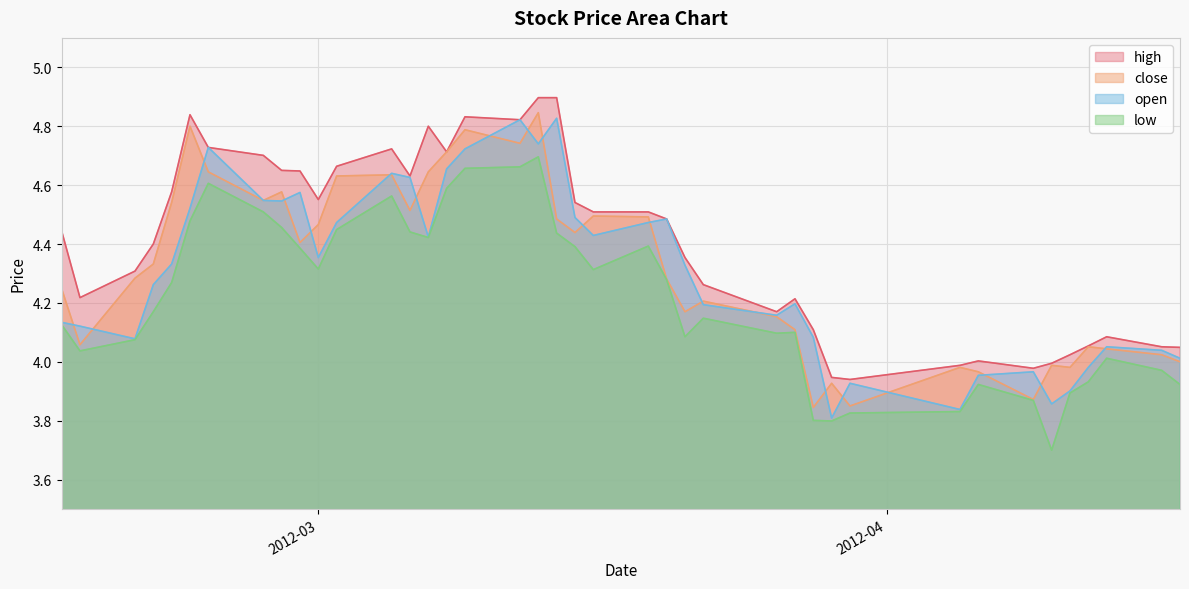

Where is the first local maximum for high?

2012-02-23